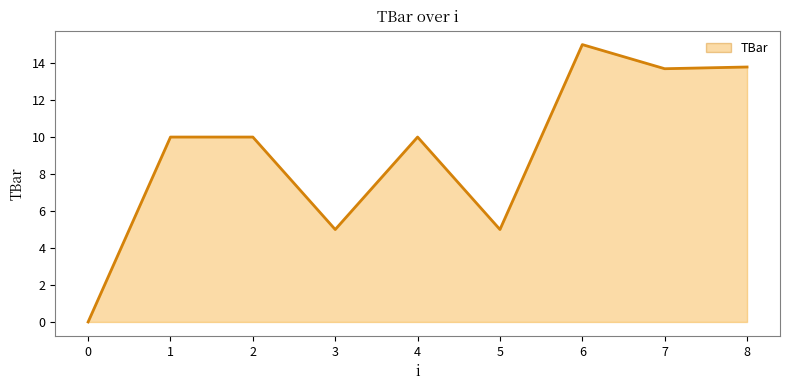

Between 0 and 8, which is larger?

8